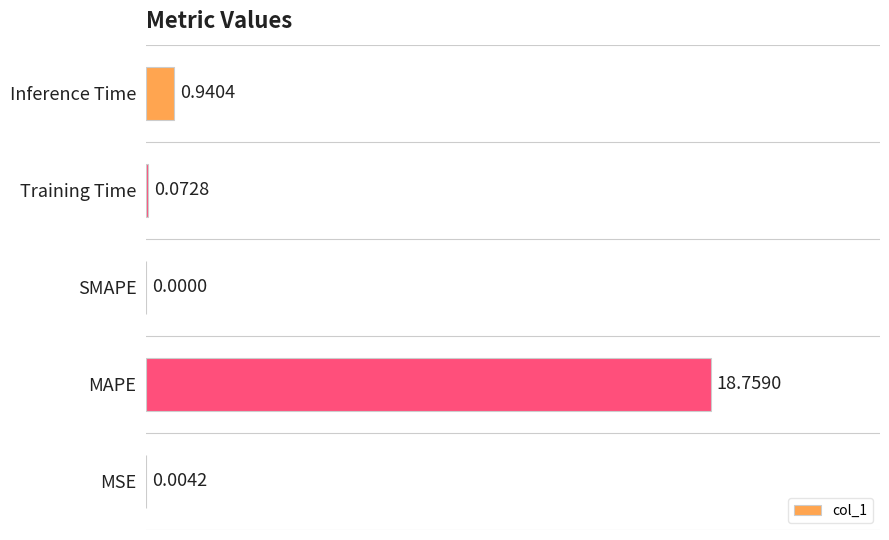

Where is the data nearest to the value 50?

Inference Time